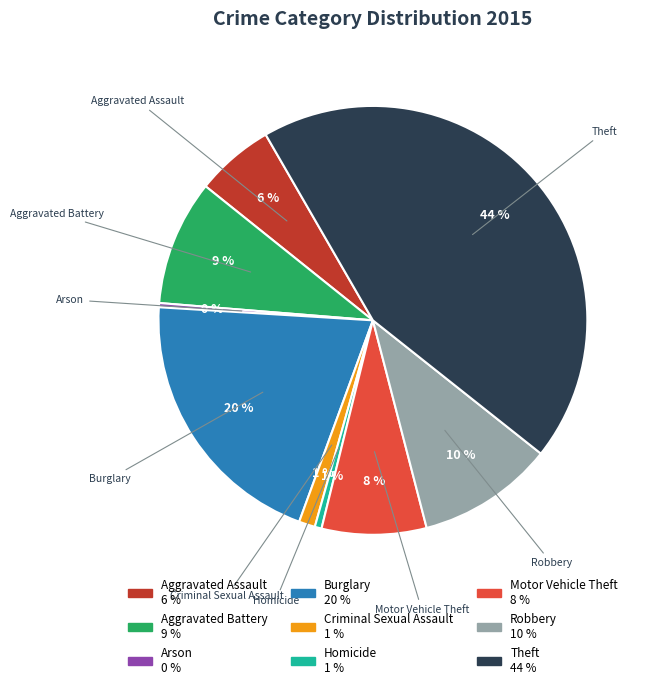

Is Burglary the majority of the pie?

No